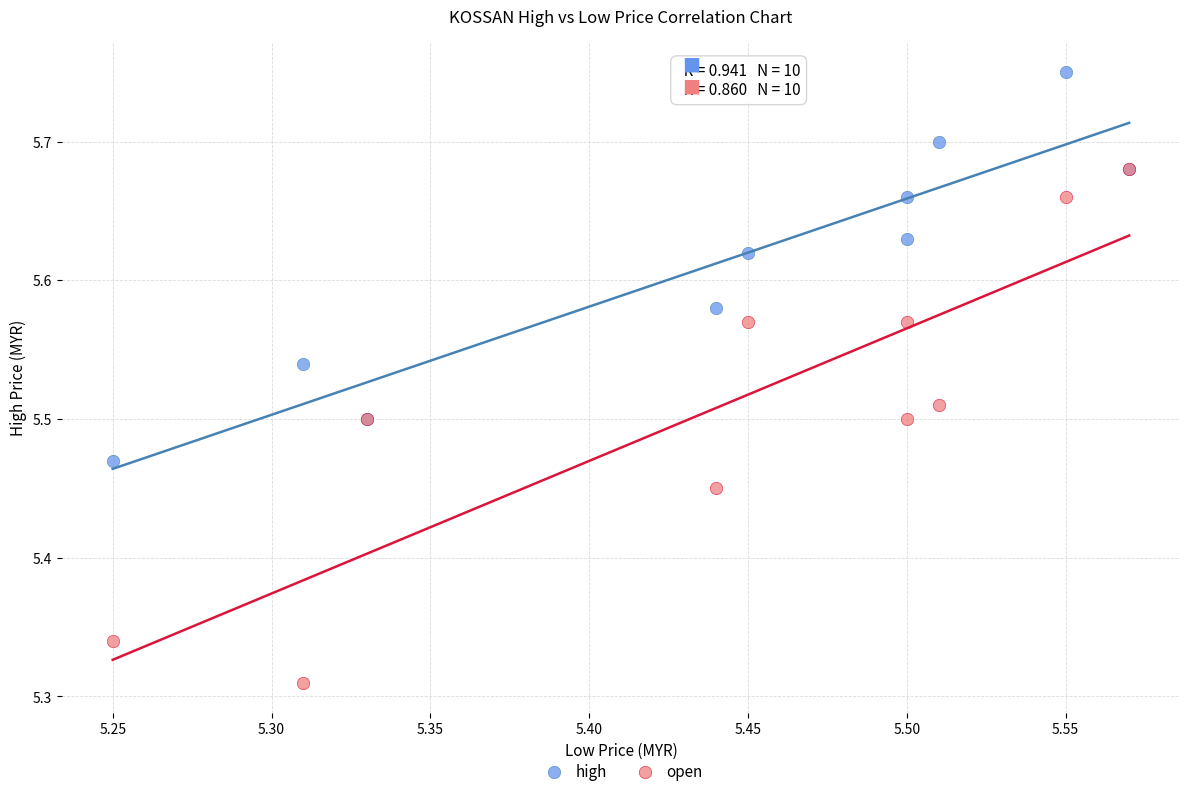

Which series reaches the maximum Y coordinate?

high